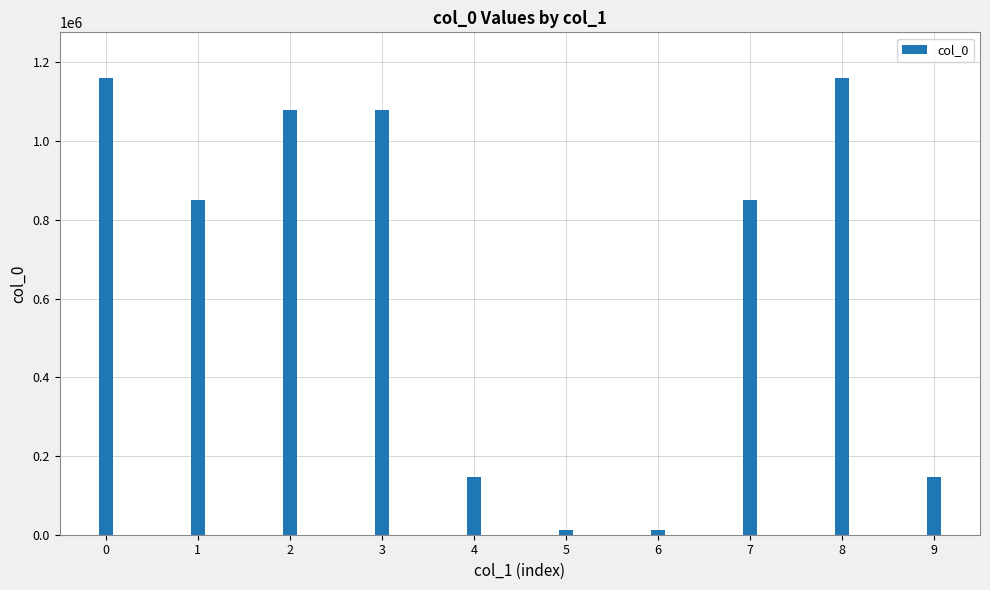

What is the value of the 3rd bar from the left?

1077797